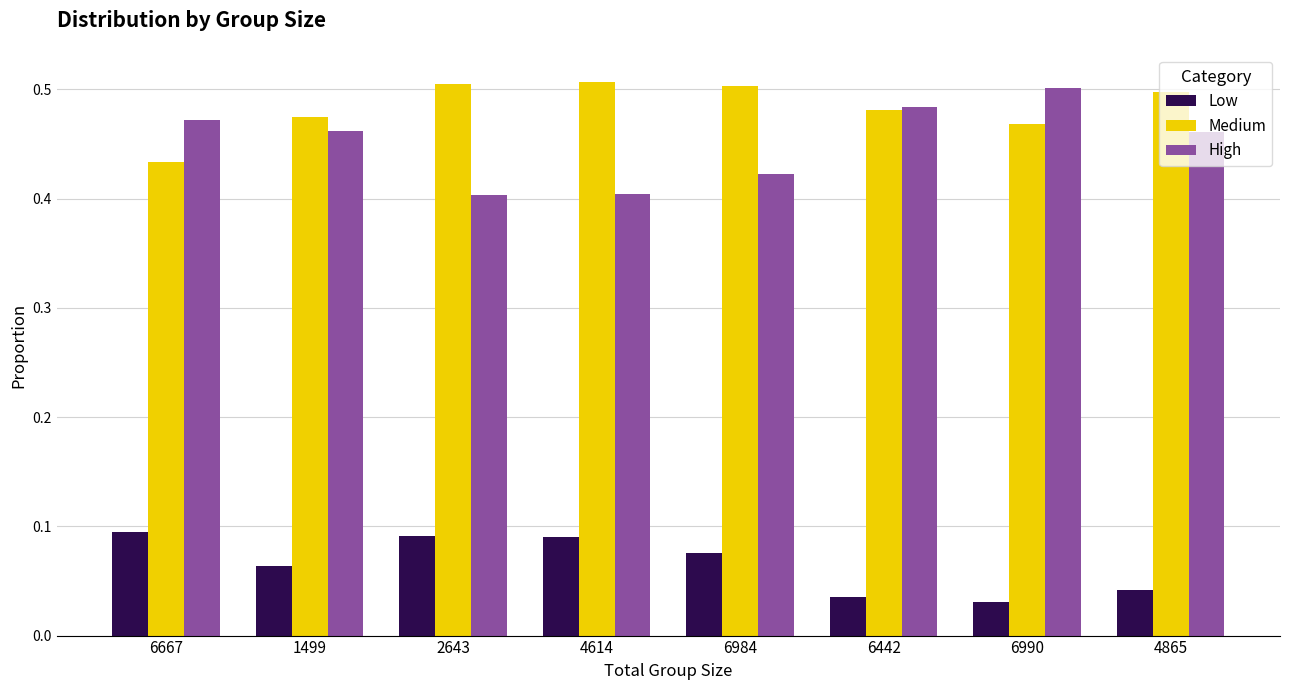

Is the value of Low at 4614 greater than the value of Medium at 6442?

No